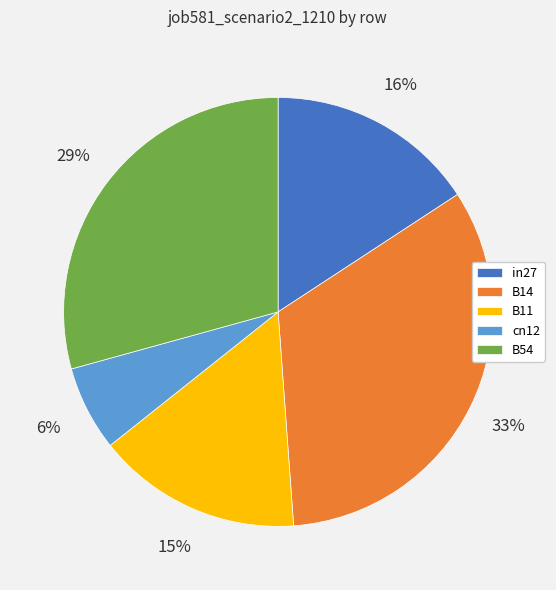

Do B11 and B54 together represent more than half of the pie?

No